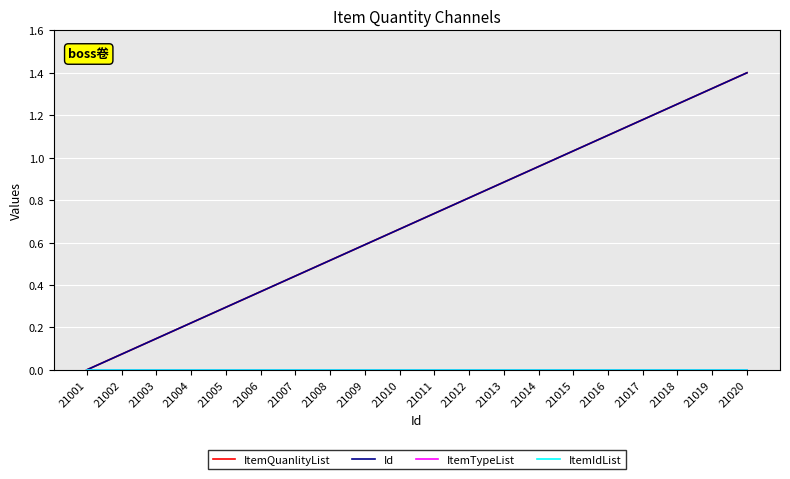

Reading right to left, transcribe all the data shown in this chart.

ItemQuanlityList: 21020=1.4	21019=1.3	21018=1.3	21017=1.2	21016=1.1	21015=1.0	21014=1.0	21013=0.9	21012=0.8	21011=0.7	21010=0.7	21009=0.6	21008=0.5	21007=0.4	21006=0.4	21005=0.3	21004=0.2	21003=0.1	21002=0.1	21001=0.0
Id: 21020=1.4	21019=1.3	21018=1.3	21017=1.2	21016=1.1	21015=1.0	21014=1.0	21013=0.9	21012=0.8	21011=0.7	21010=0.7	21009=0.6	21008=0.5	21007=0.4	21006=0.4	21005=0.3	21004=0.2	21003=0.1	21002=0.1	21001=0.0
ItemTypeList: 21020=0.0	21019=0.0	21018=0.0	21017=0.0	21016=0.0	21015=0.0	21014=0.0	21013=0.0	21012=0.0	21011=0.0	21010=0.0	21009=0.0	21008=0.0	21007=0.0	21006=0.0	21005=0.0	21004=0.0	21003=0.0	21002=0.0	21001=0.0
ItemIdList: 21020=0.0	21019=0.0	21018=0.0	21017=0.0	21016=0.0	21015=0.0	21014=0.0	21013=0.0	21012=0.0	21011=0.0	21010=0.0	21009=0.0	21008=0.0	21007=0.0	21006=0.0	21005=0.0	21004=0.0	21003=0.0	21002=0.0	21001=0.0